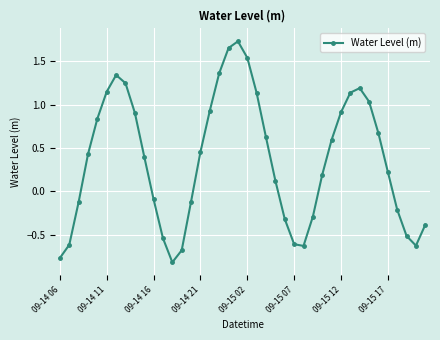

What is the value of the 14th point from the left?

-0.7